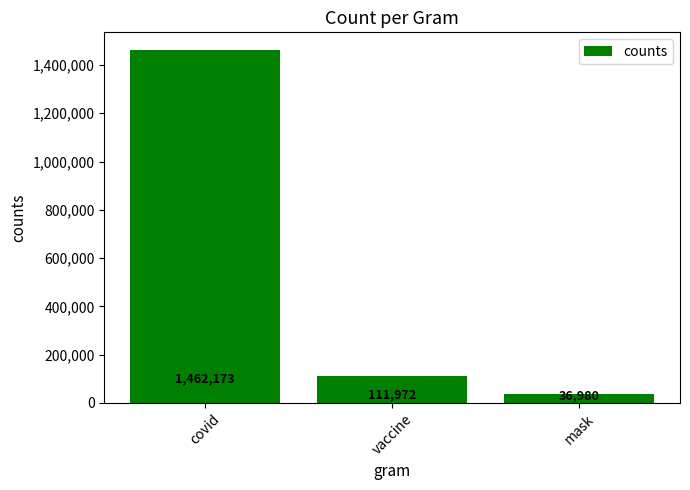

At which category does the chart reach its minimum across all series?

mask